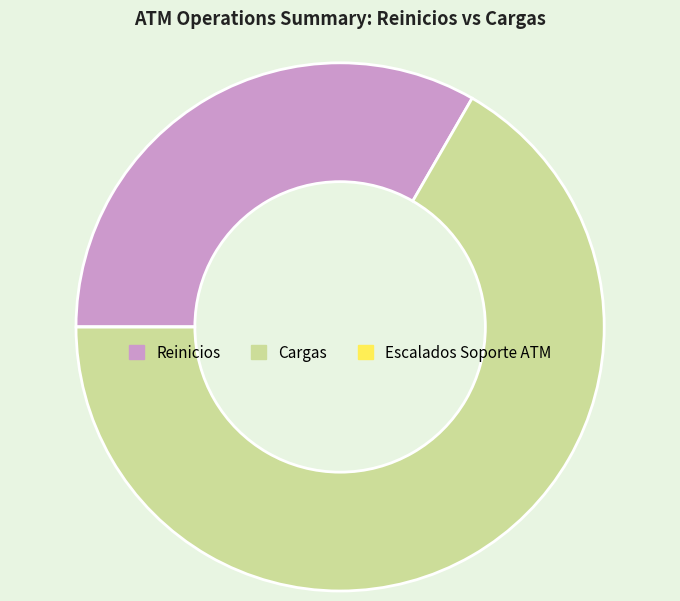

True or false: Reinicios accounts for 45% of the total.

False